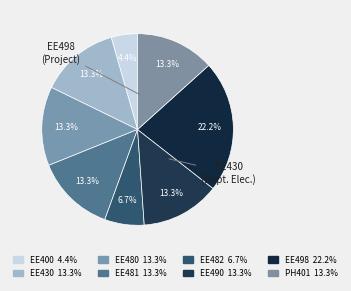

How many slices are in this pie chart?

8